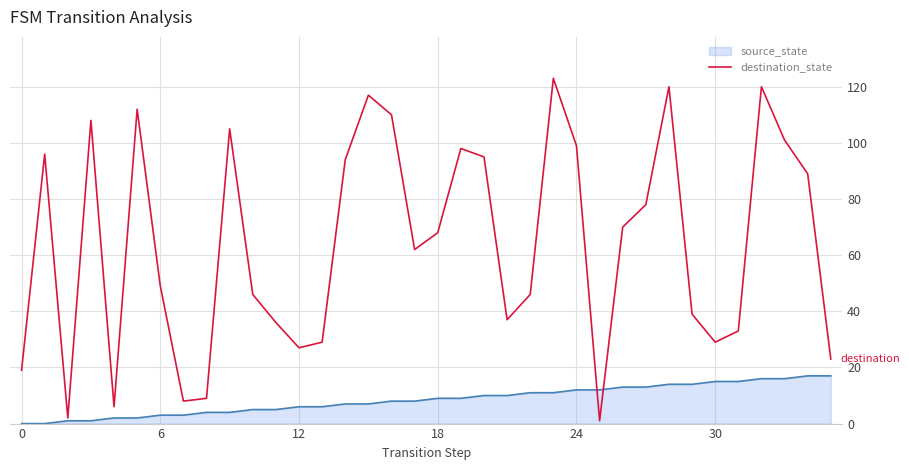

Which series has the largest range (max minus min)?

destination_state